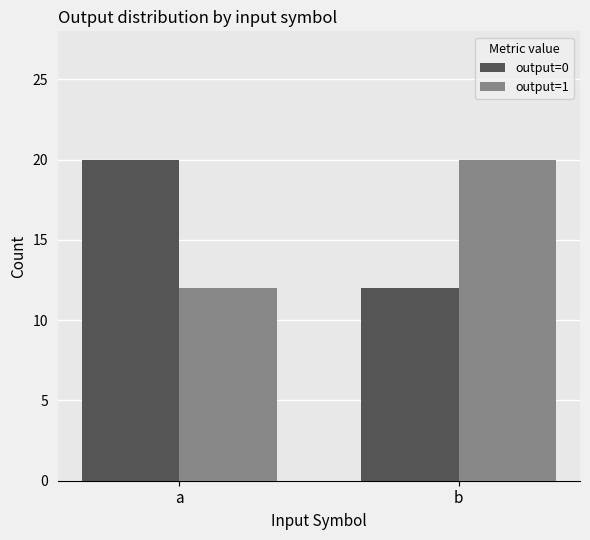

Rank the categories by output=0 value from lowest to highest.

b, a